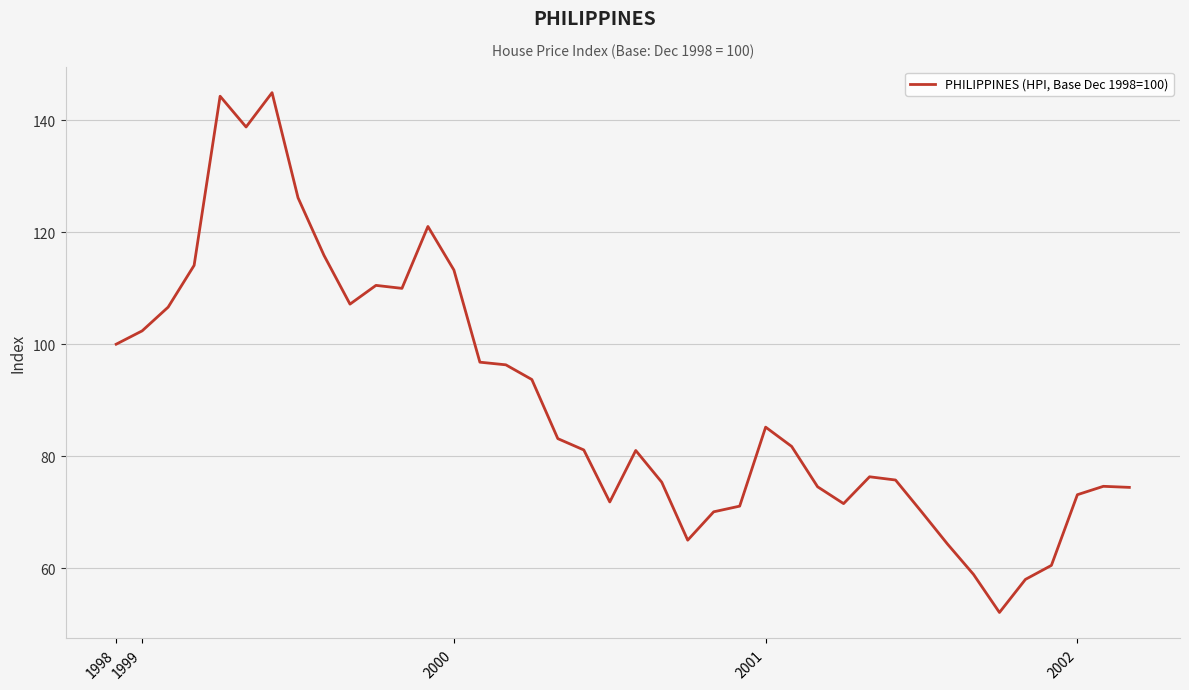

What is the difference between the maximum and minimum values?

92.9